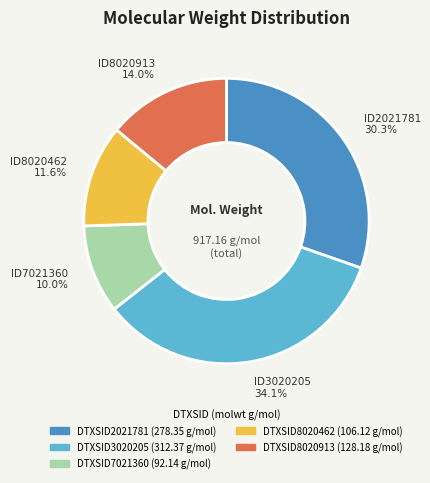

True or false: DTXSID8020913 accounts for 14% of the total.

True